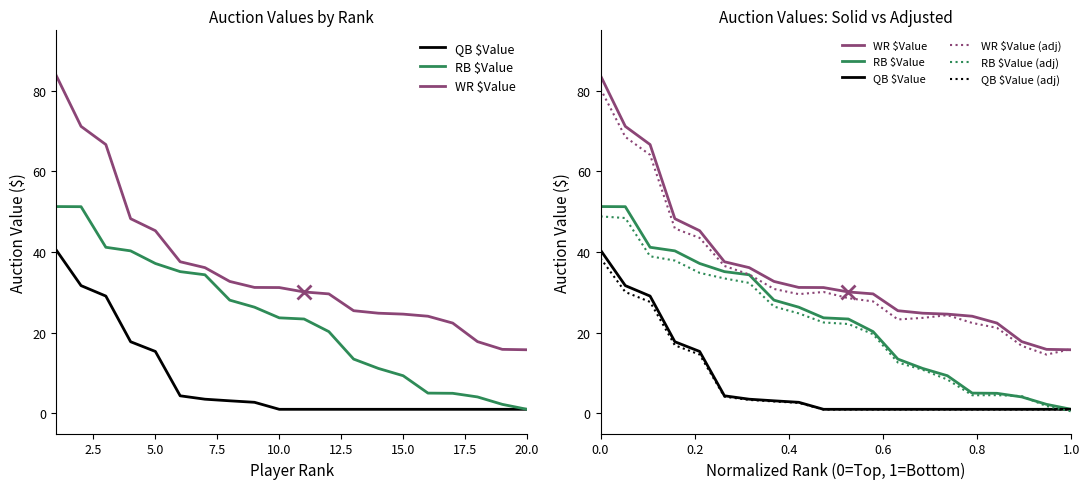

The value of RB $Value (adj) at 13 is 10.8. True or false?

True